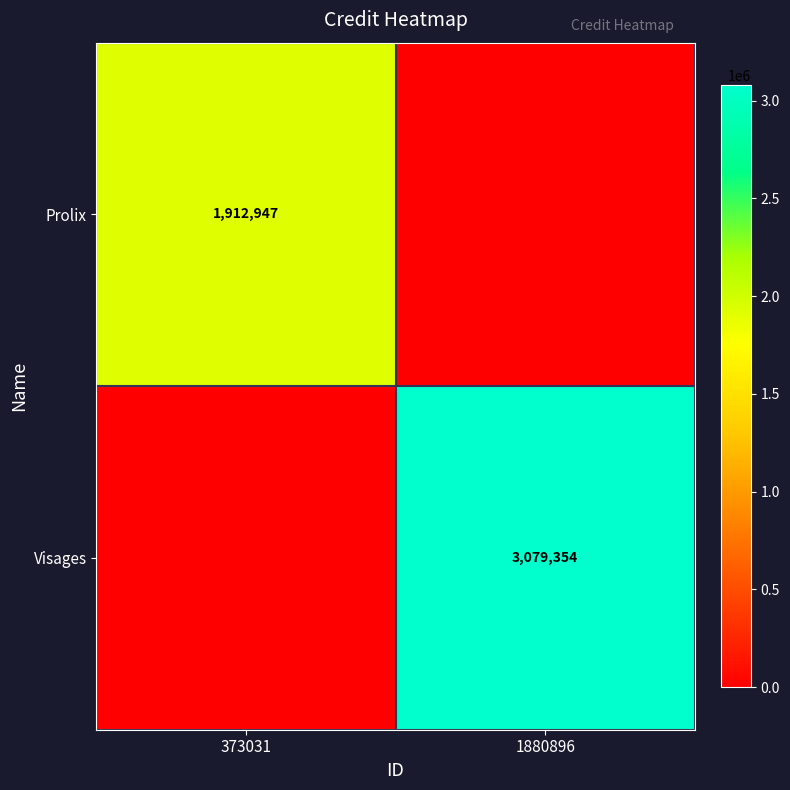

Is it true that Prolix equals 1912947 at 373031?

True